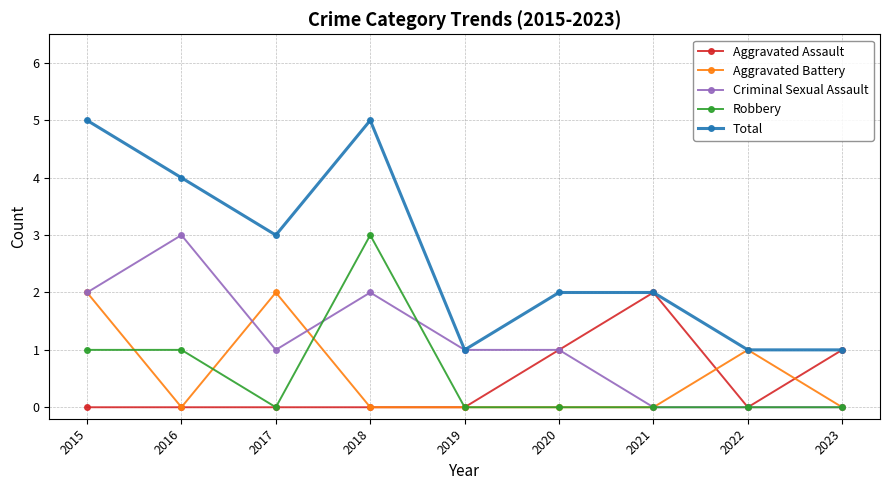

What is the total value across all series at 2020?

4